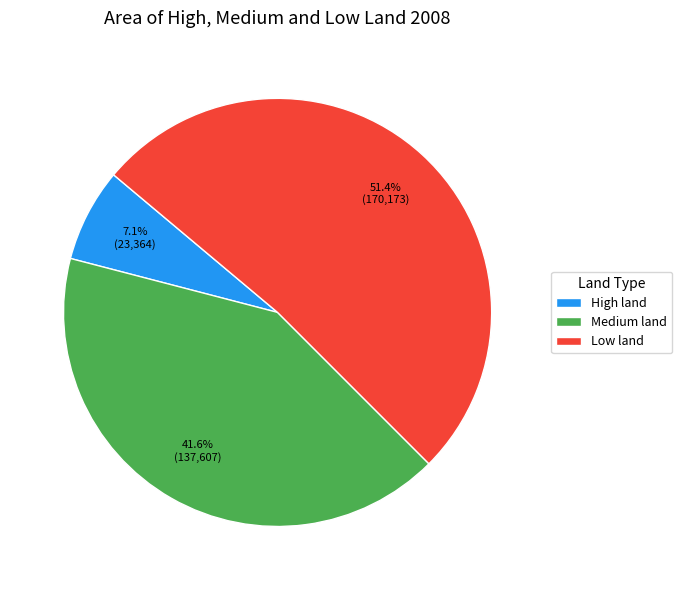

To the nearest percent, what is the difference between the largest and smallest slice percentages?

44%